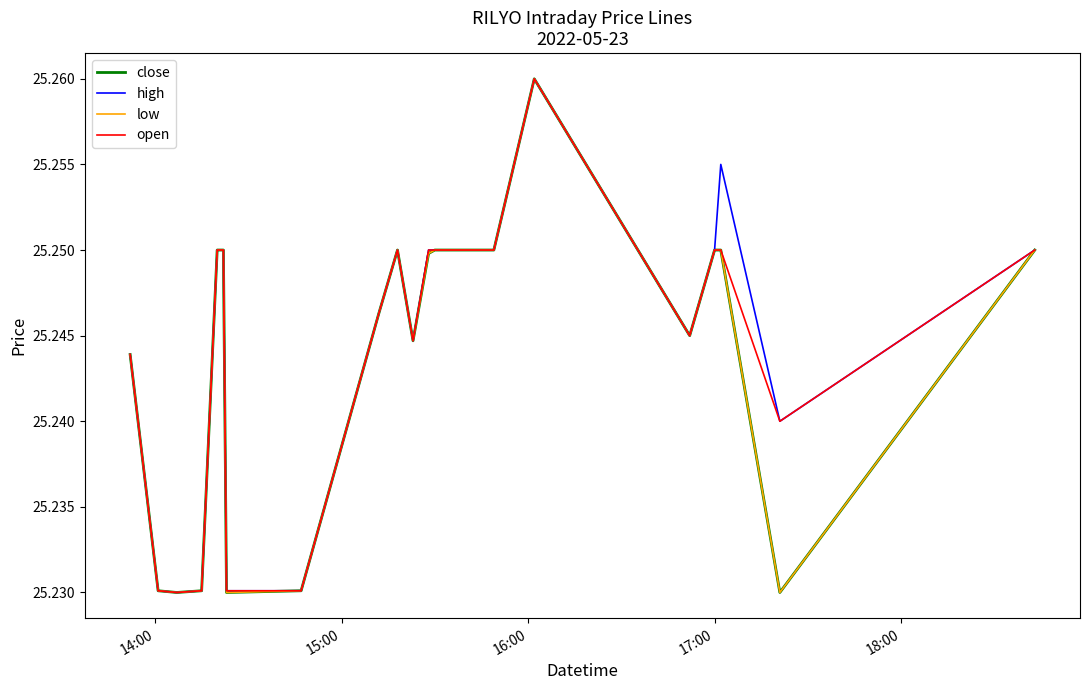

Does the chart have visible grid lines?

No